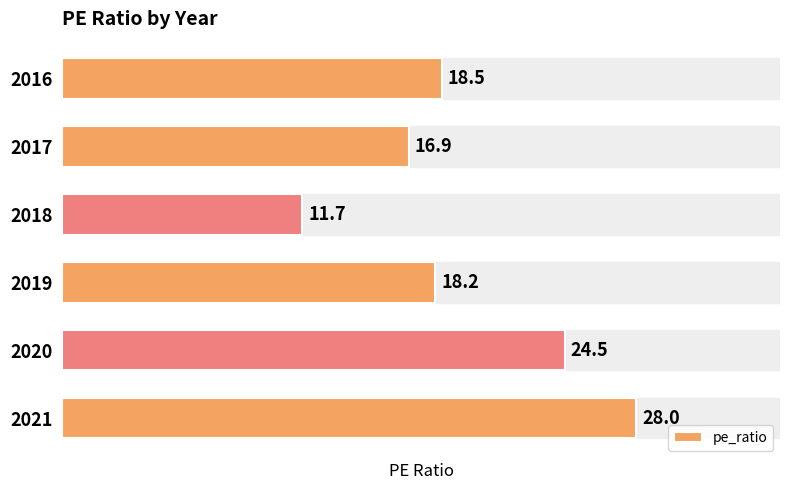

At which category does the chart reach its minimum across all series?

2018